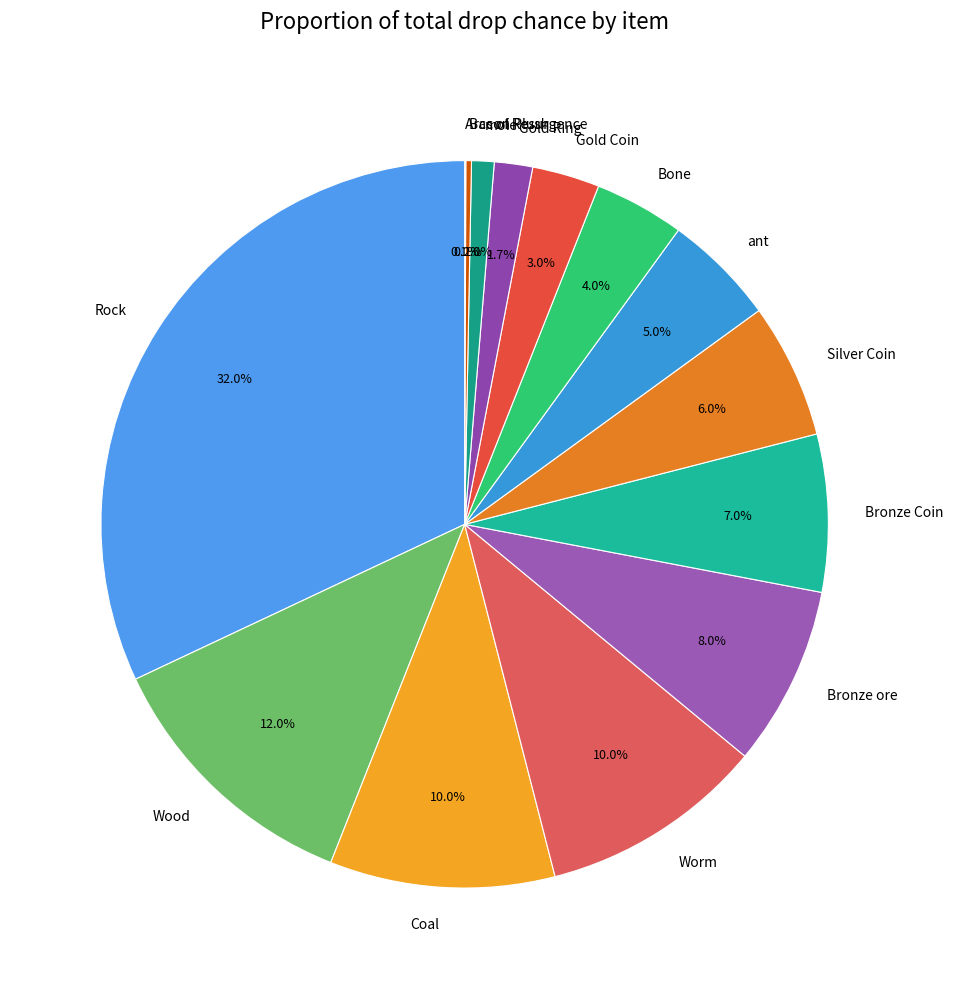

To the nearest percent, what portion does Coal represent?

10%